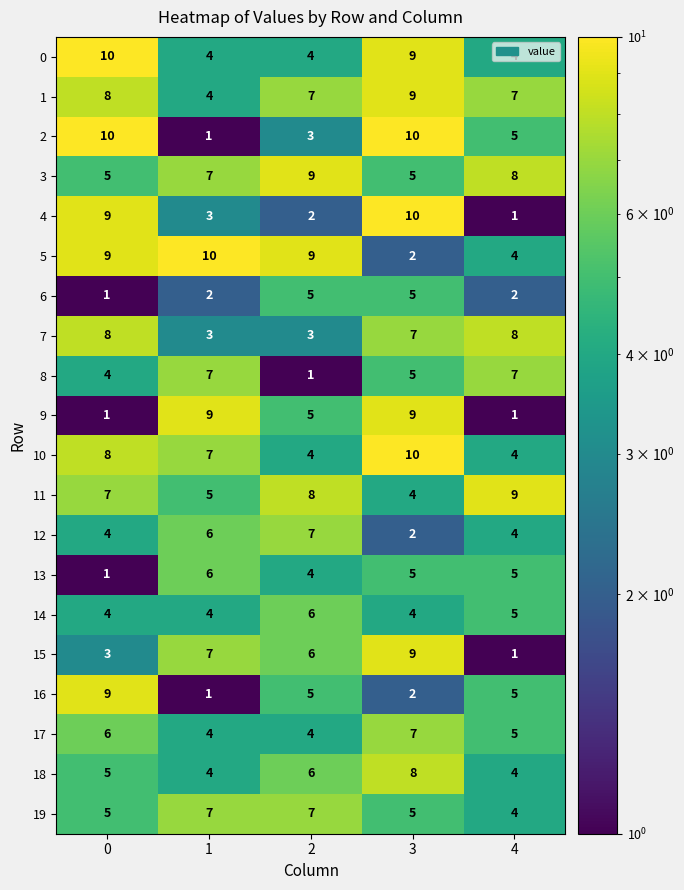

How many 3 values are between 5 and 8?

4